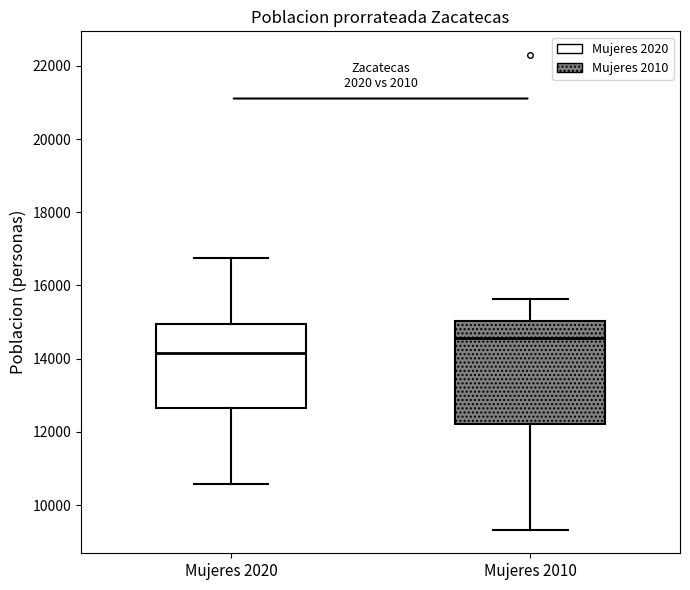

Reading left to right, read every box against the y-axis: the position of its median line, the range the box covers, and the ends of its whiskers. The values are not printed on the chart, so give them approximately, as read against the axis.

Mujeres 2020: median 14200, box 12600 to 15000, whiskers 10600 to 16800
Mujeres 2010: median 14600, box 12200 to 15000, whiskers 9400 to 15600